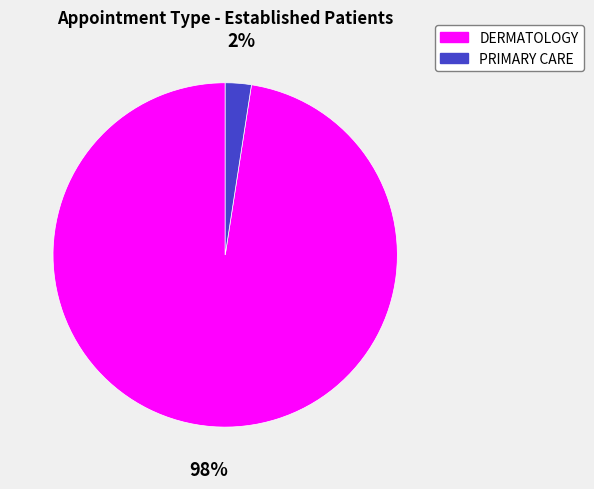

How many segments does this pie chart have?

2